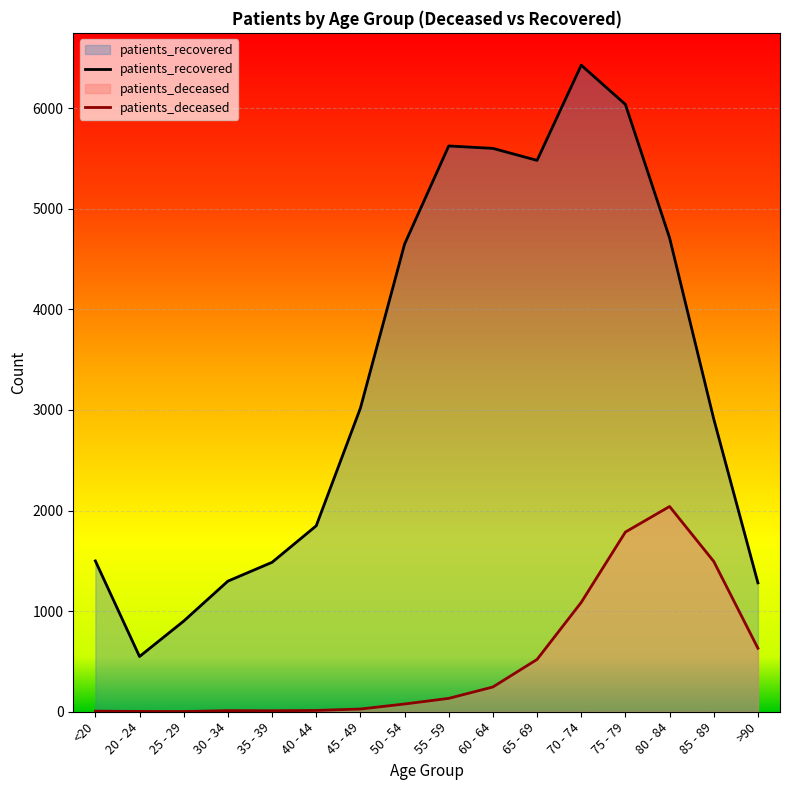

Where is the first local minimum for patients_deceased?

25 - 29